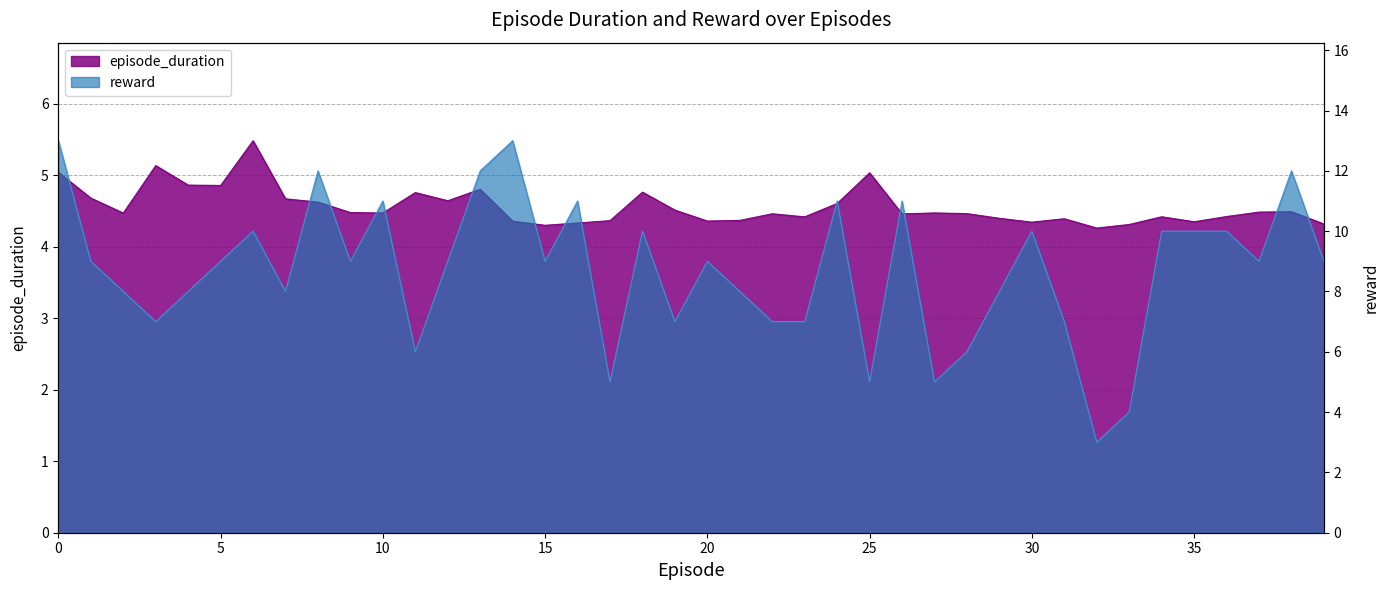

Reading left to right, transcribe all the data shown in this chart.

episode_duration: 0=5.0	1=4.7	2=4.5	3=5.1	4=4.9	5=4.9	6=5.5	7=4.7	8=4.6	9=4.5	10=4.5	11=4.8	12=4.6	13=4.8	14=4.4	15=4.3	16=4.3	17=4.4	18=4.8	19=4.5	20=4.4	21=4.4	22=4.5	23=4.4	24=4.6	25=5.0	26=4.5	27=4.5	28=4.5	29=4.4	30=4.3	31=4.4	32=4.3	33=4.3	34=4.4	35=4.3	36=4.4	37=4.5	38=4.5	39=4.3
reward: 0=13.0	1=9.0	2=8.0	3=7.0	4=8.0	5=9.0	6=10.0	7=8.0	8=12.0	9=9.0	10=11.0	11=6.0	12=9.0	13=12.0	14=13.0	15=9.0	16=11.0	17=5.0	18=10.0	19=7.0	20=9.0	21=8.0	22=7.0	23=7.0	24=11.0	25=5.0	26=11.0	27=5.0	28=6.0	29=8.0	30=10.0	31=7.0	32=3.0	33=4.0	34=10.0	35=10.0	36=10.0	37=9.0	38=12.0	39=9.0